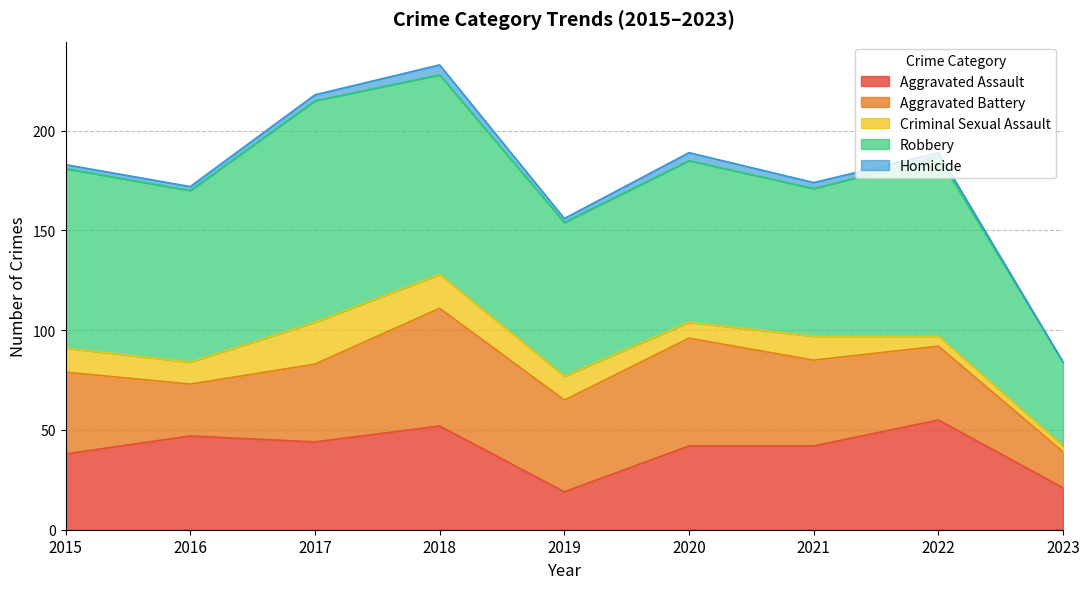

Reading left to right, list all the values displayed in this chart.

Aggravated Assault: 38	47	44	52	19	42	42	55	21
Aggravated Battery: 41	26	39	59	46	54	43	37	18
Criminal Sexual Assault: 12	11	21	17	12	8	12	5	3
Robbery: 90	86	111	100	77	81	74	90	42
Homicide: 2	2	3	5	2	4	3	2	0